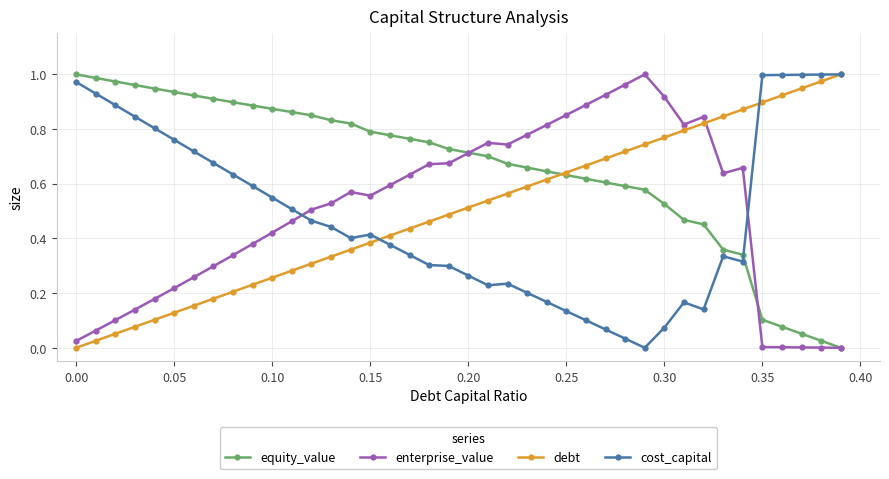

True or false: enterprise_value has more than 1 points higher than both neighbors.

True